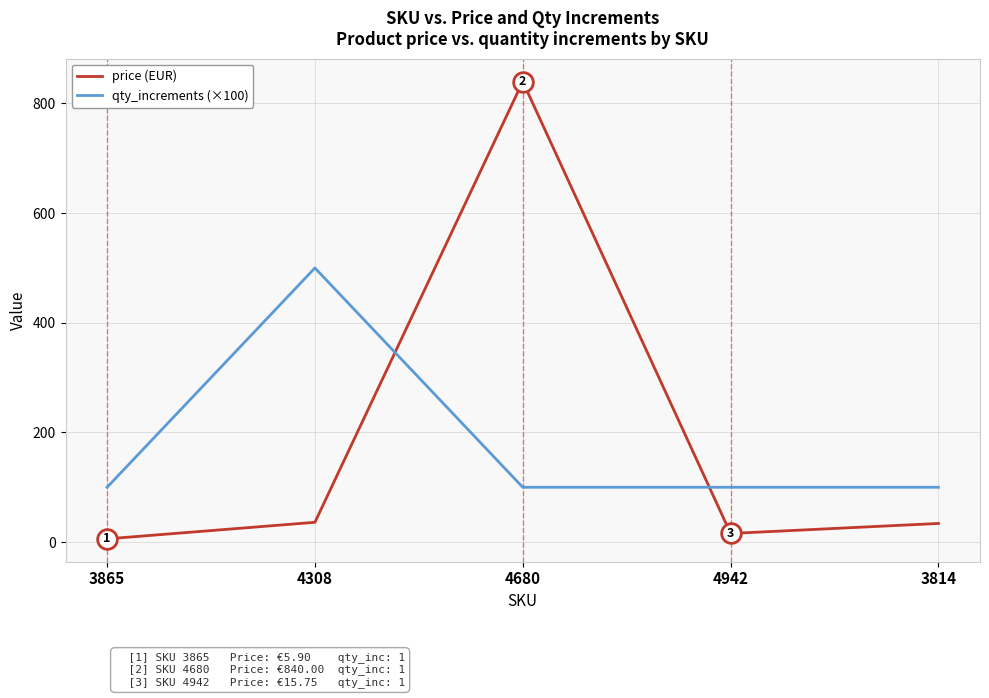

What is the total value across all series at 4680?

940.0